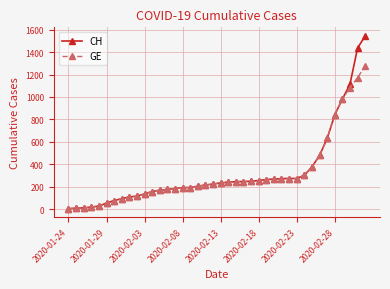

What is the average value of the CH series?

322